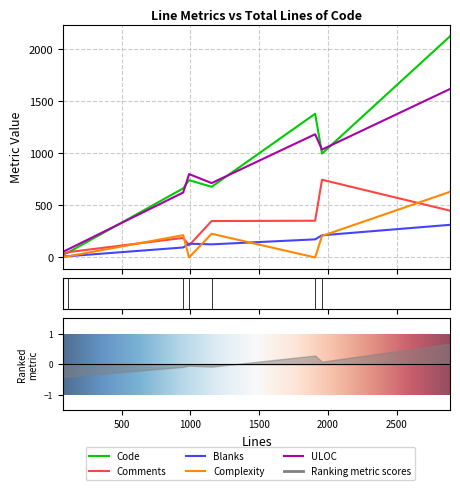

What value does the Blanks series have at tmp_dir.c?

126